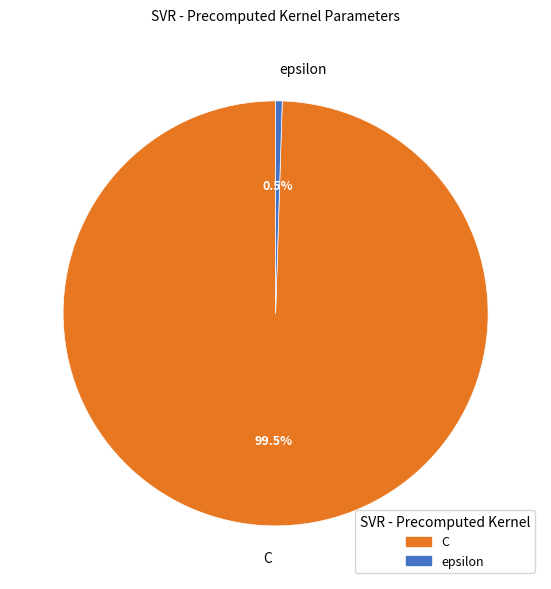

Which category has the smallest portion of the pie?

epsilon